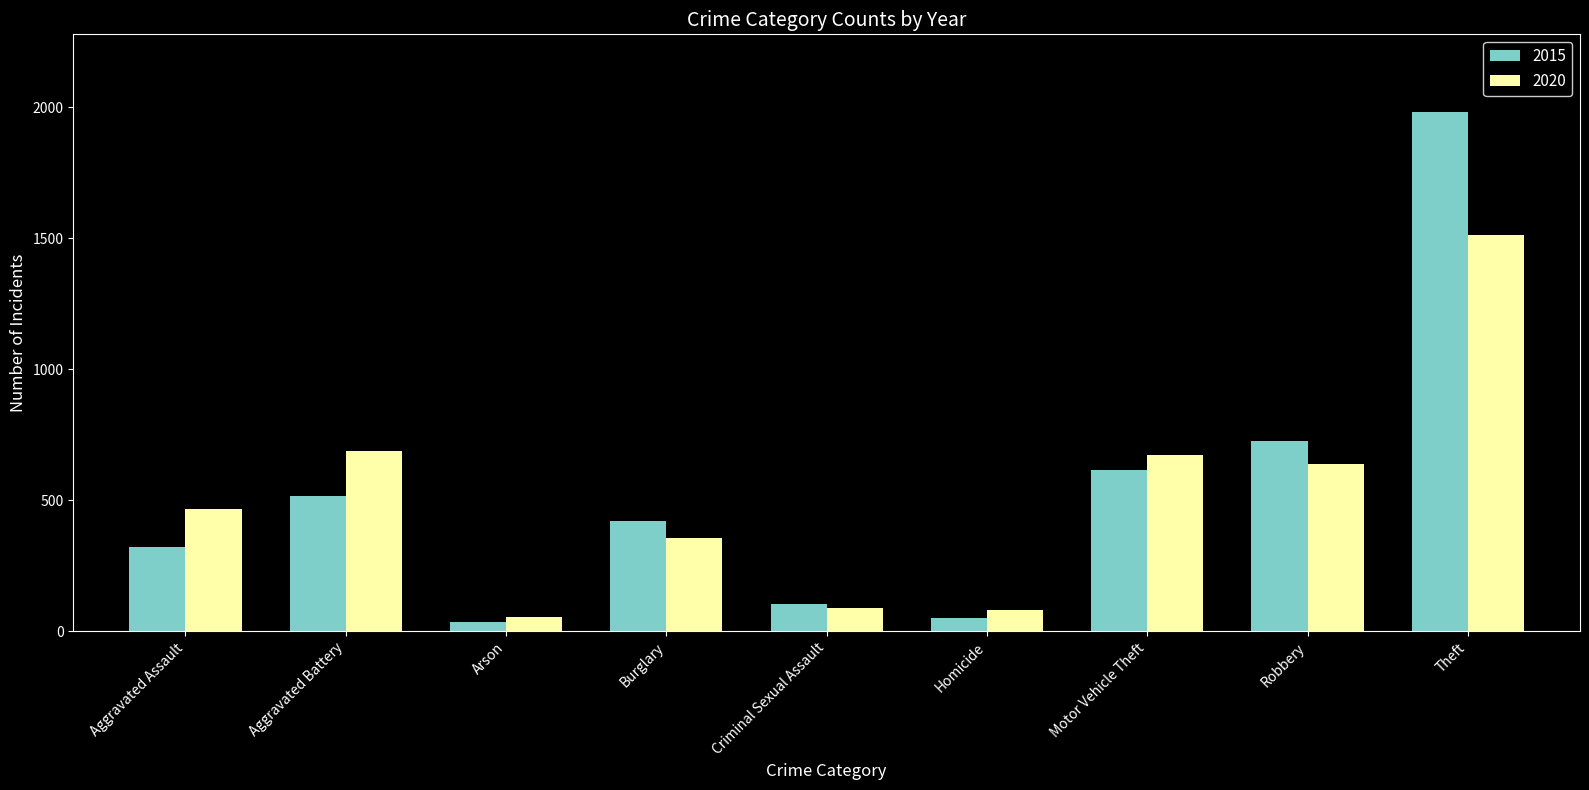

Rank the series at Theft from lowest to highest value.

2020, 2015